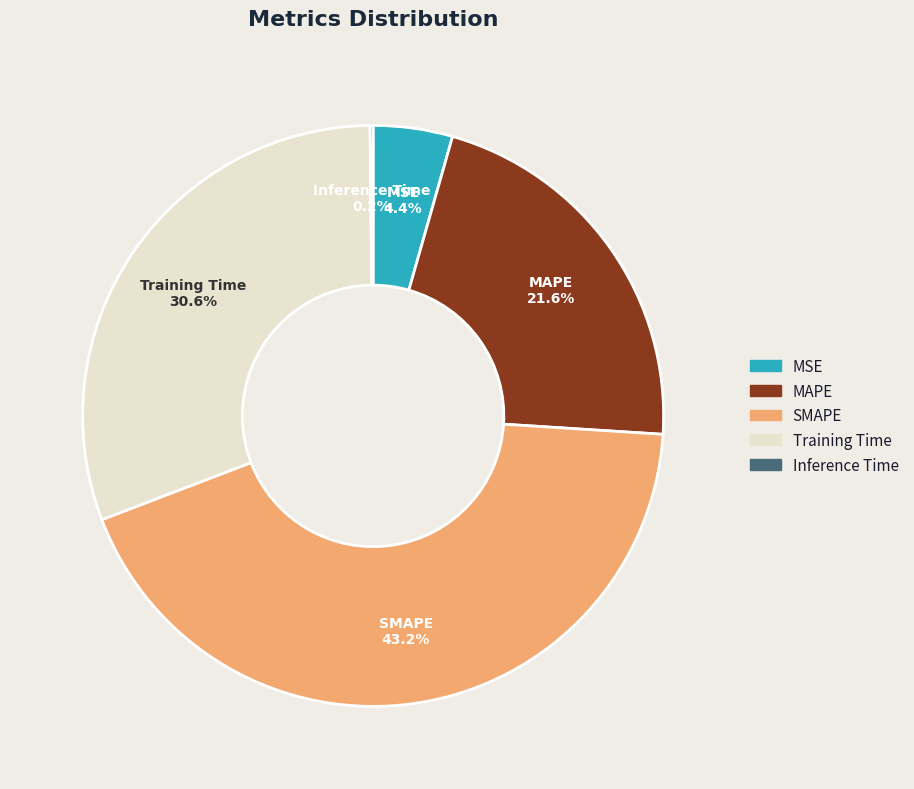

Which category has the biggest portion of the pie?

SMAPE